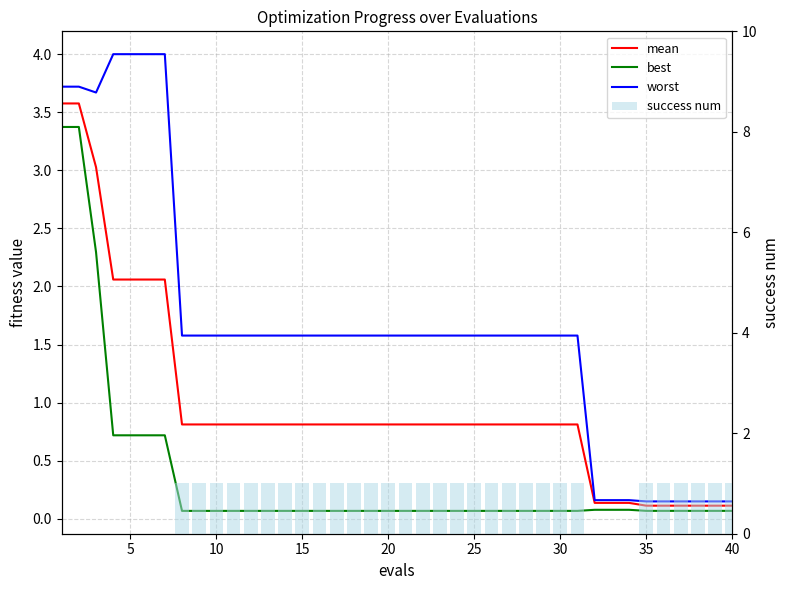

List the series in order of their peak value, lowest first.

success num, best, mean, worst